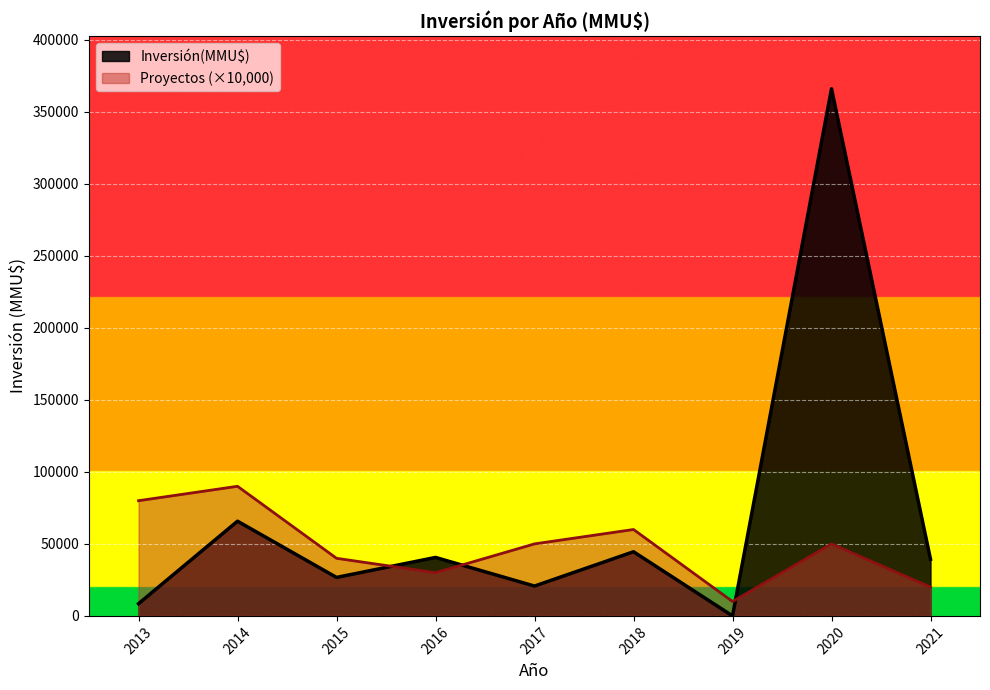

List the series in order of their overall mean, lowest first.

Proyectos (×10,000), Inversión(MMU$)